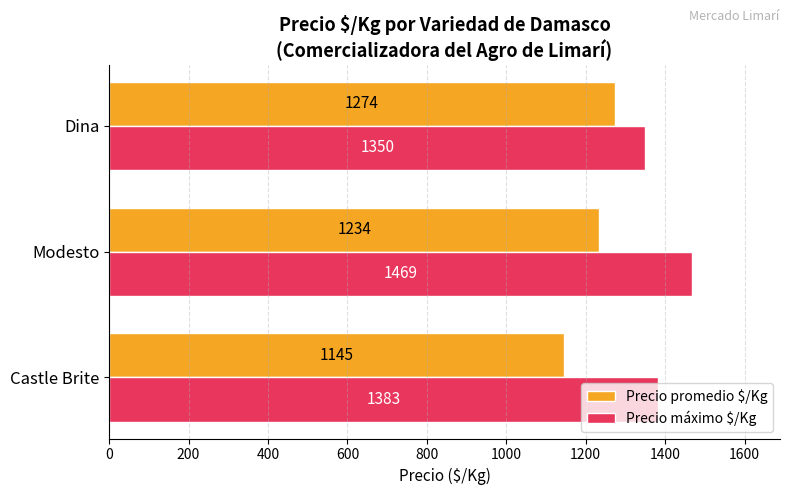

Which category has the highest value across all series?

Modesto